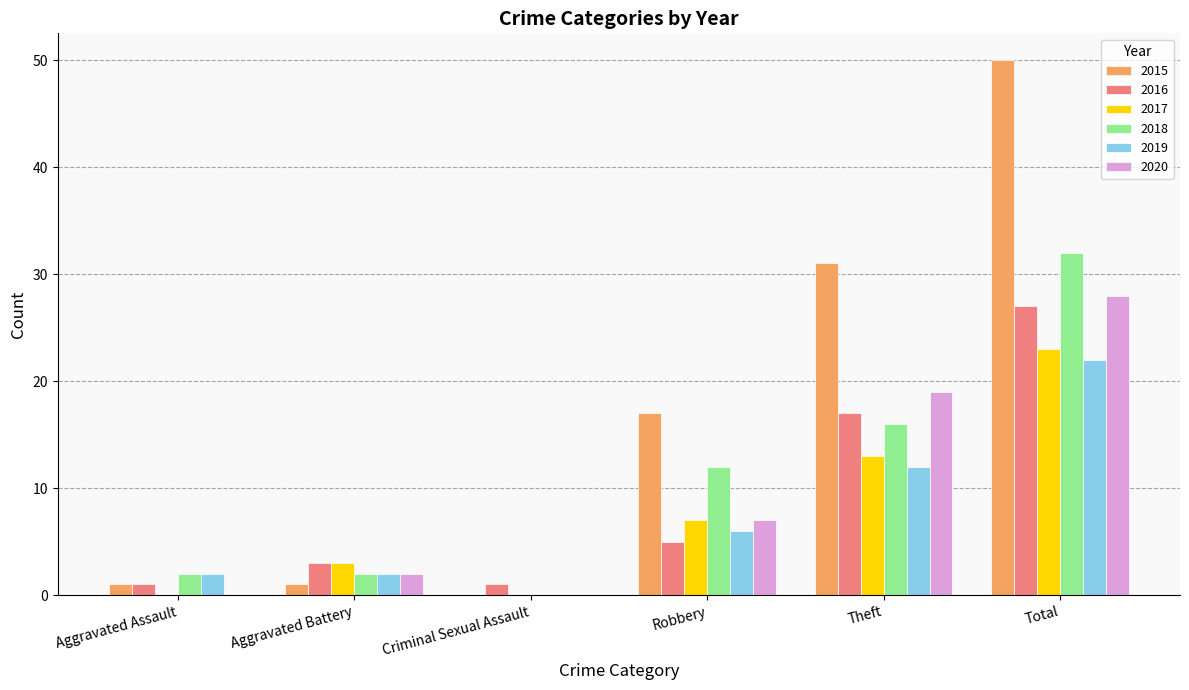

True or false: 2017 has a value of -9 at Aggravated Assault.

False